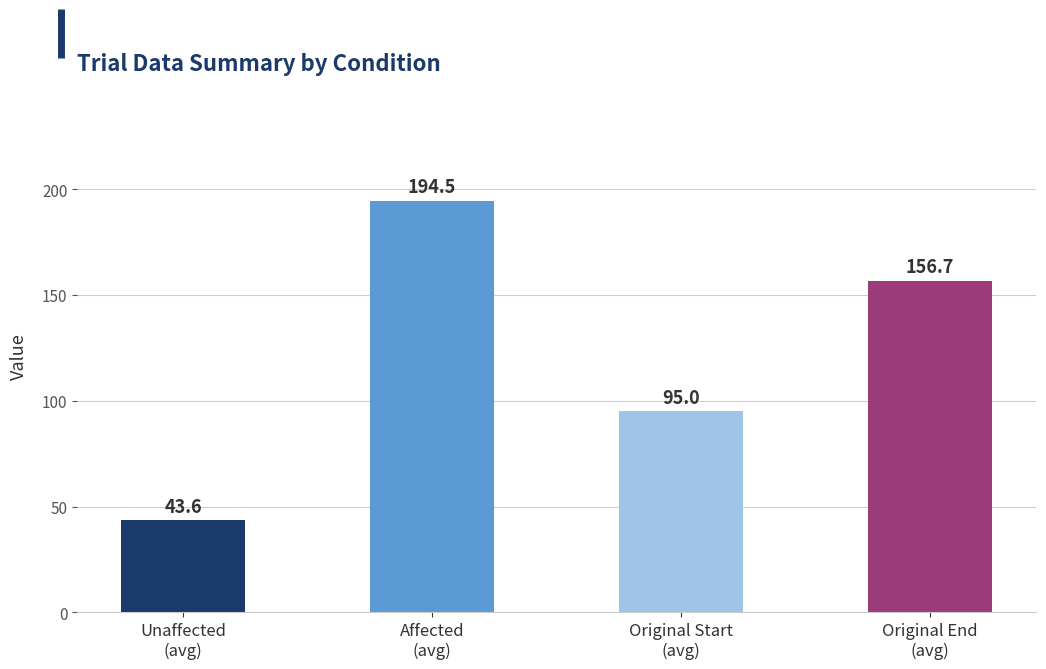

What is the value of the 2nd bar from the left?

194.5